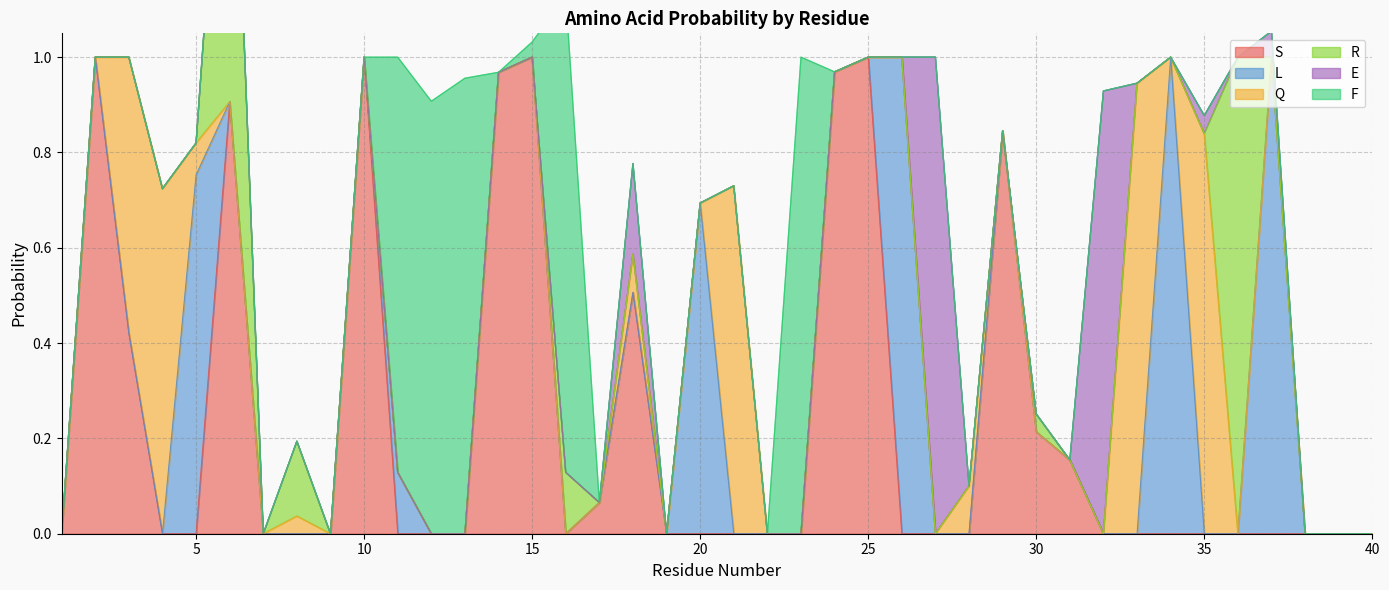

Which category has the lowest value in the E series?

1